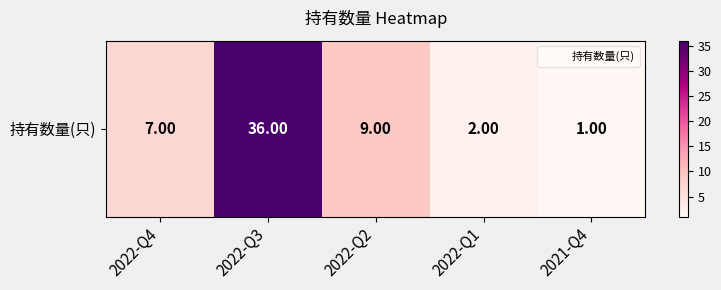

What value does the data have at 2022-Q3?

36